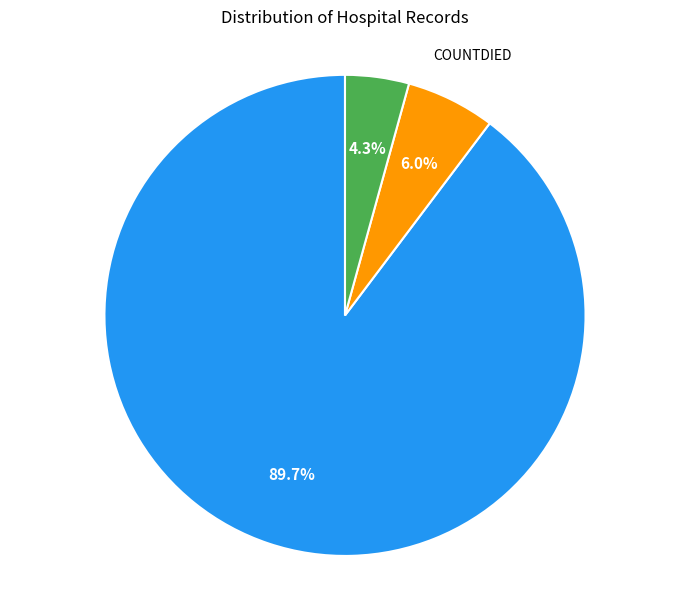

Is there a majority slice in this chart?

Yes